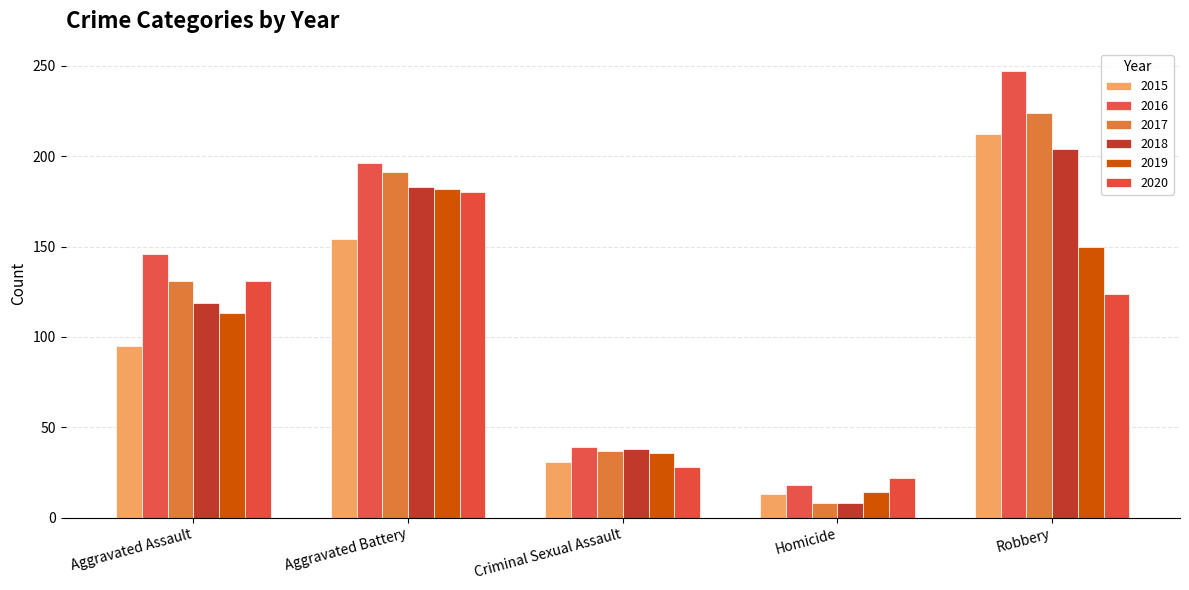

Which series changed the most between Homicide and Robbery?

2016